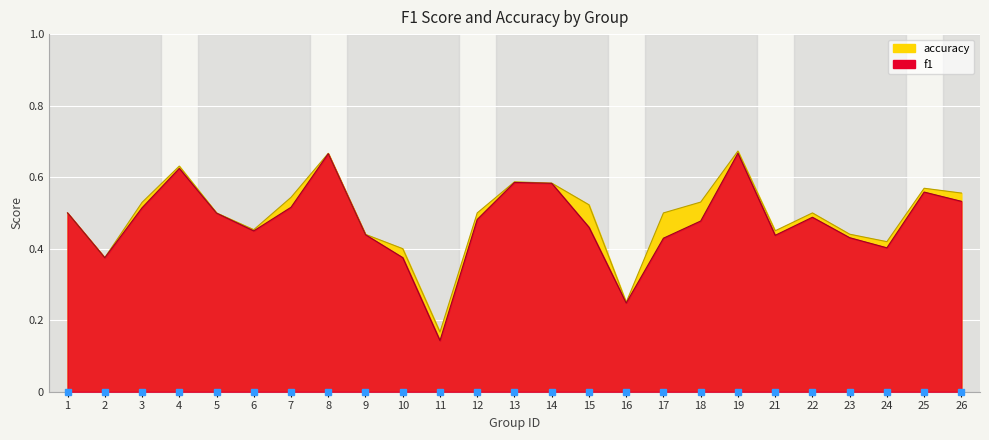

What are all the series names shown in the legend?

f1, accuracy